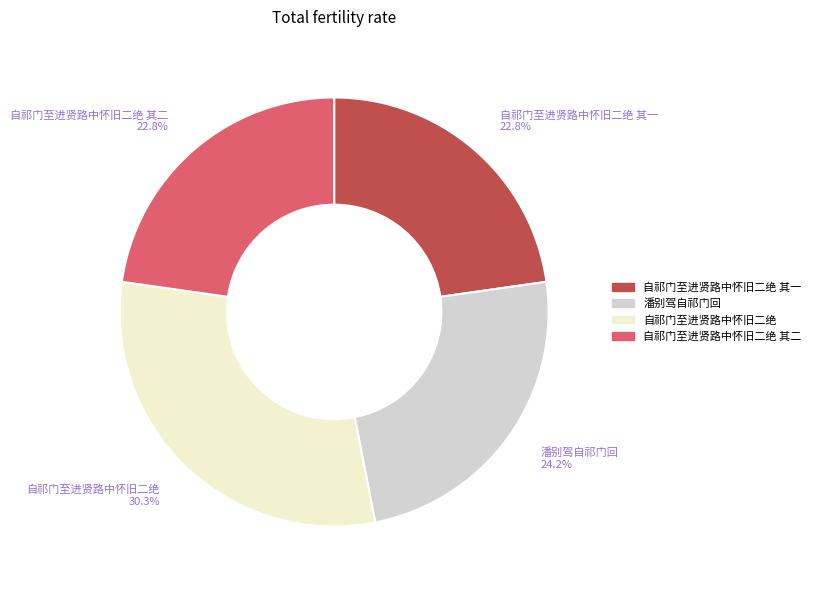

What is the largest slice in the pie chart?

自祁门至进贤路中怀旧二绝